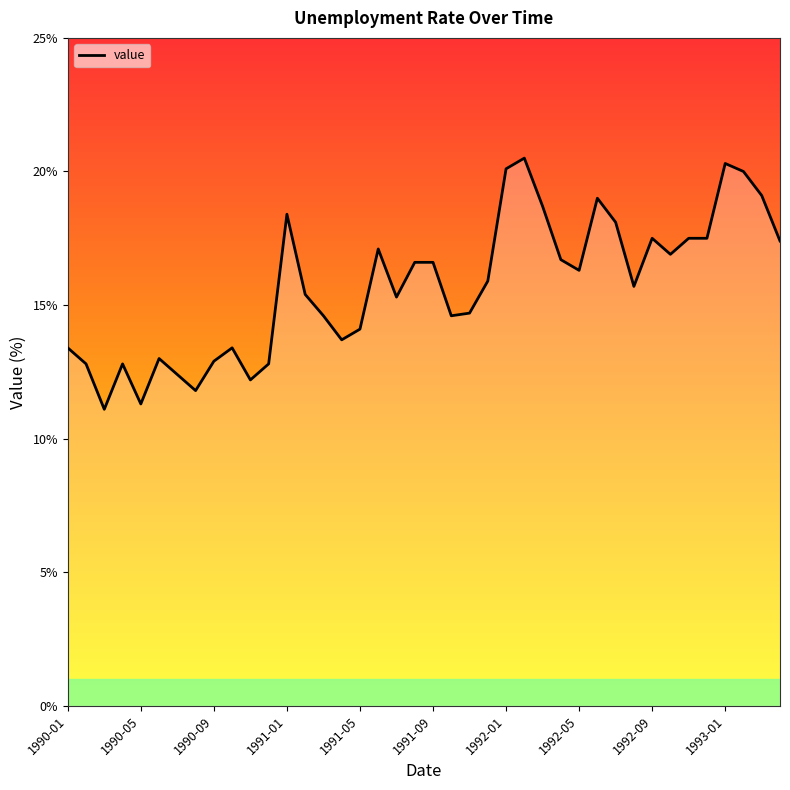

What is the minimum value shown in the chart?

11.1